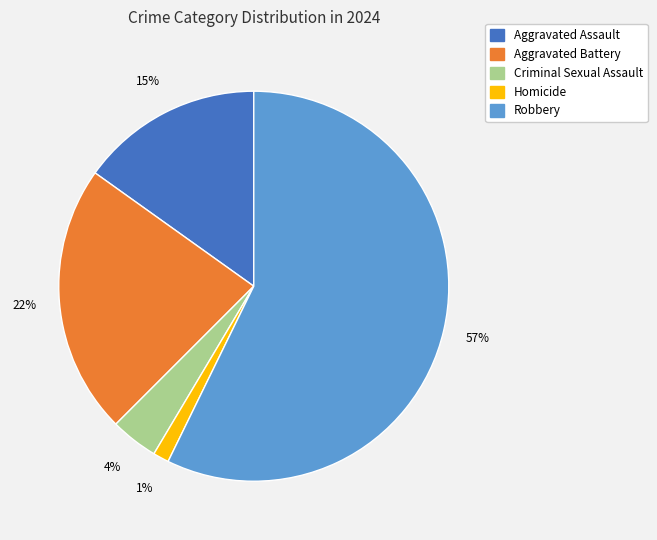

Is there any slice that represents more than half of the pie?

Yes